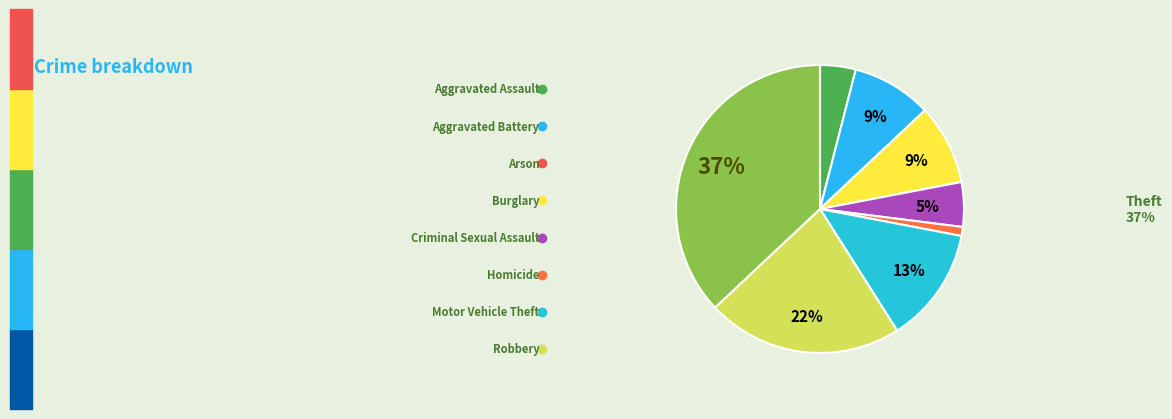

To the nearest percent, what is the average slice percentage?

11%